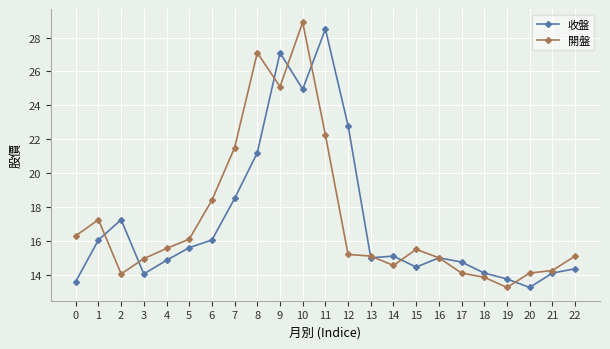

Is it true that 開盤 equals 13.8 at 18?

True